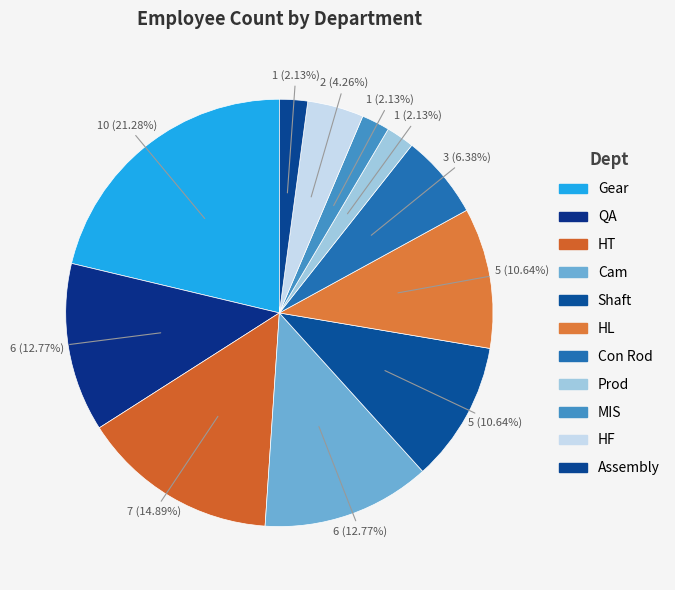

Which slice is the largest?

Gear